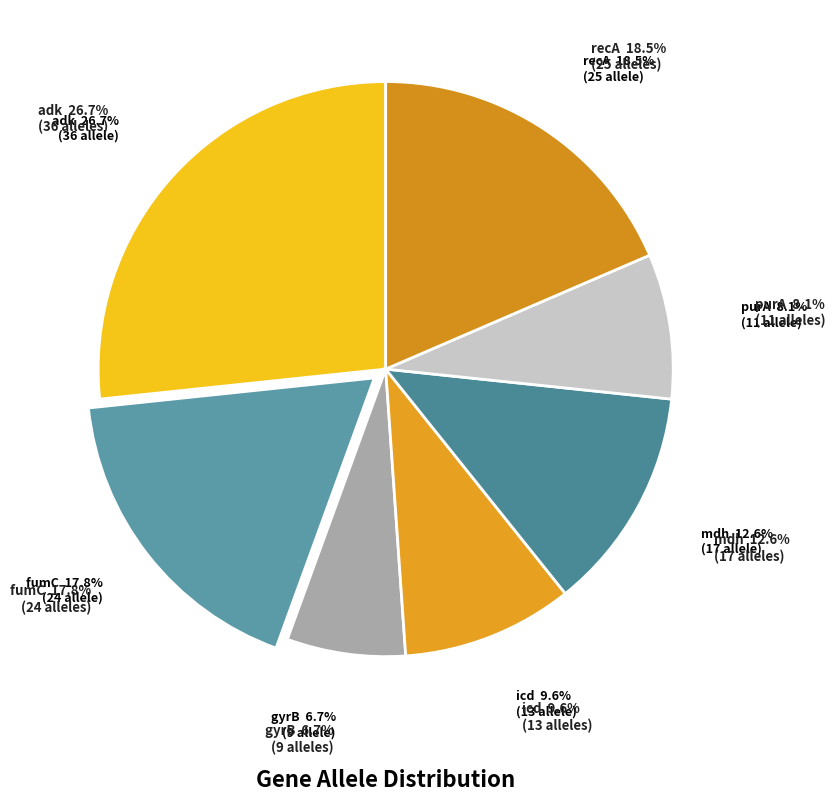

True or false: icd accounts for 10% of the total.

True